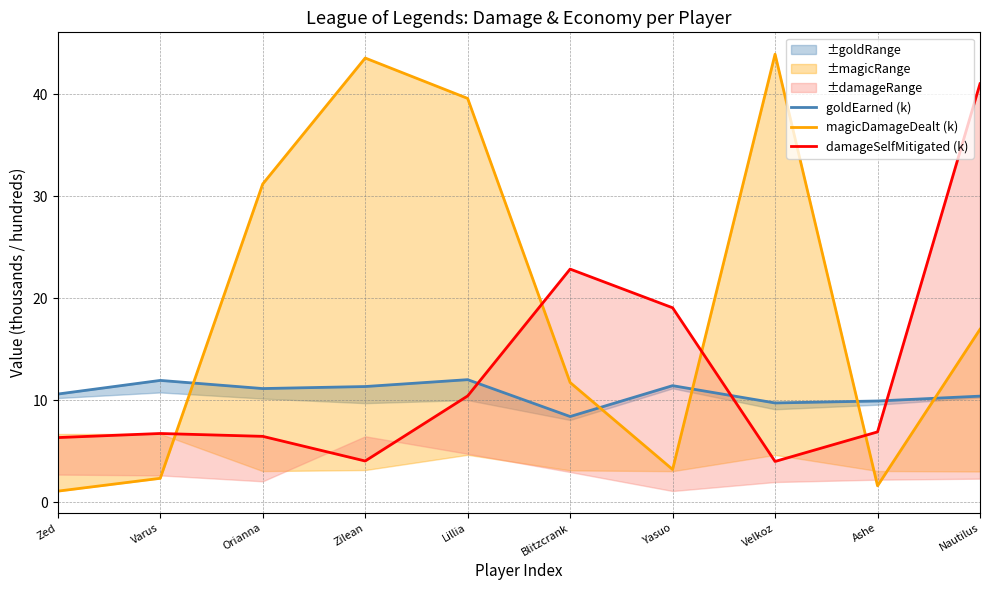

What is the maximum value shown in the chart?

43.9